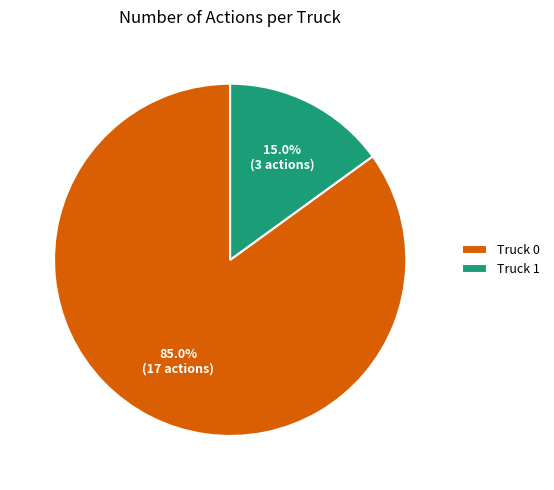

Which slice represents more than half of the pie?

Truck 0